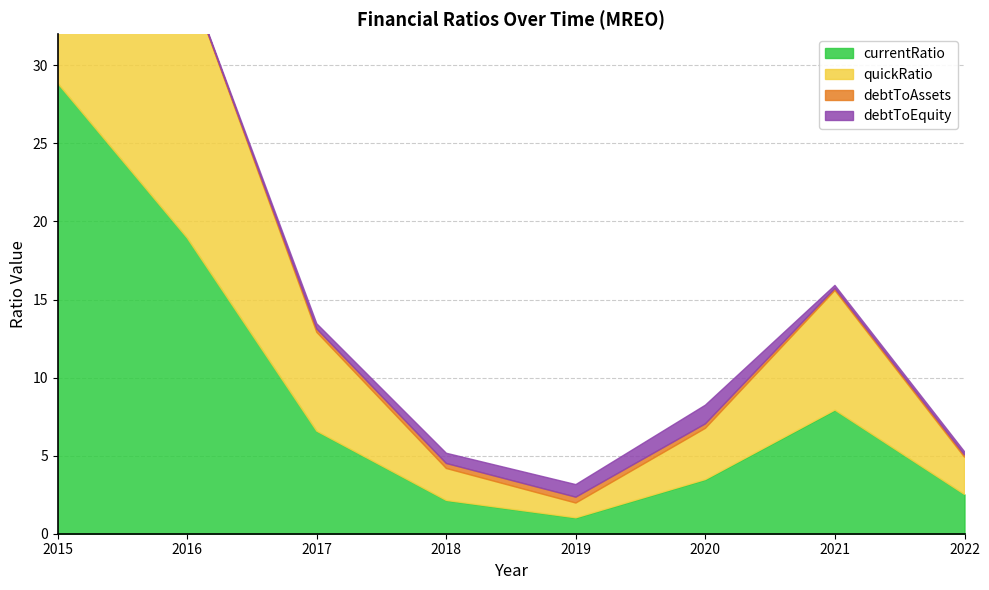

At which category is the sum across all series the highest?

2015